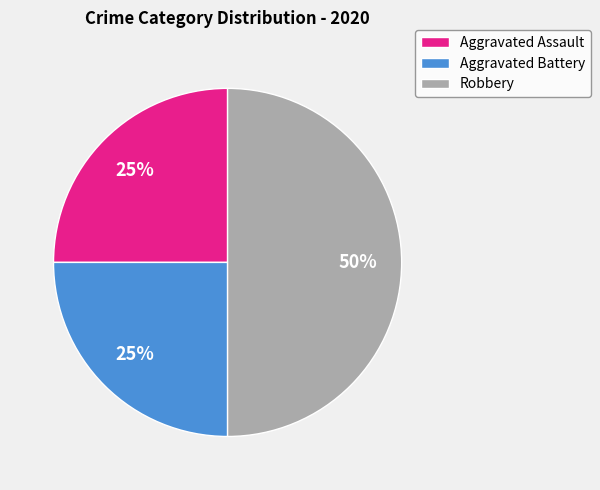

What is the ratio of the value at Aggravated Assault to the value at Robbery?

0.5